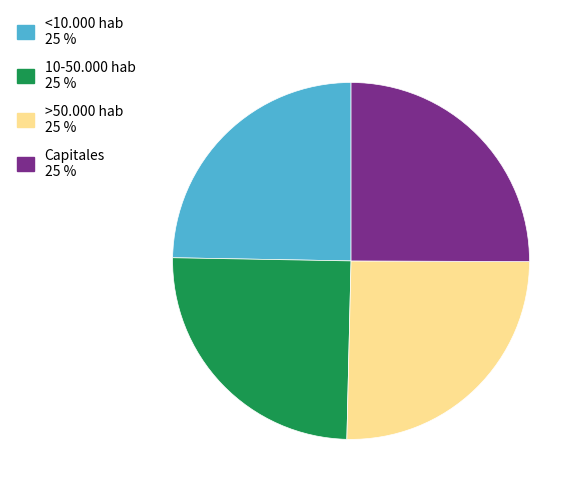

True or false: 10-50.000 hab accounts for 25% of the total.

True